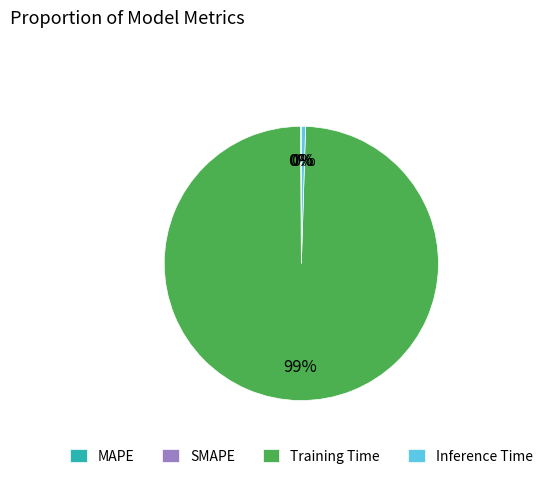

Does Inference Time represent more than half of the total?

No